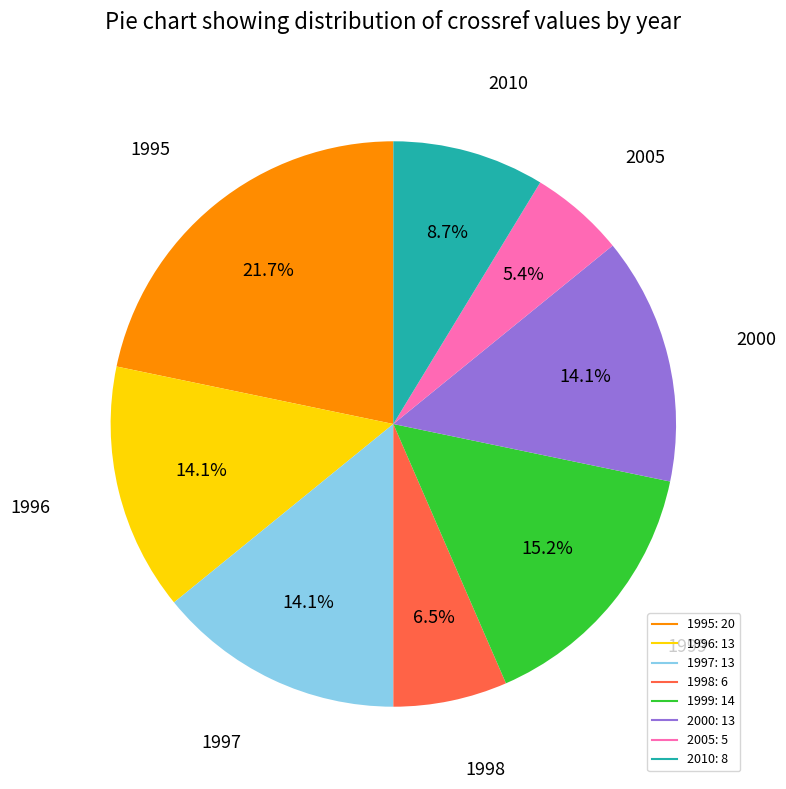

Combined, what portion of the pie is 2005 and 1995?

27.2%